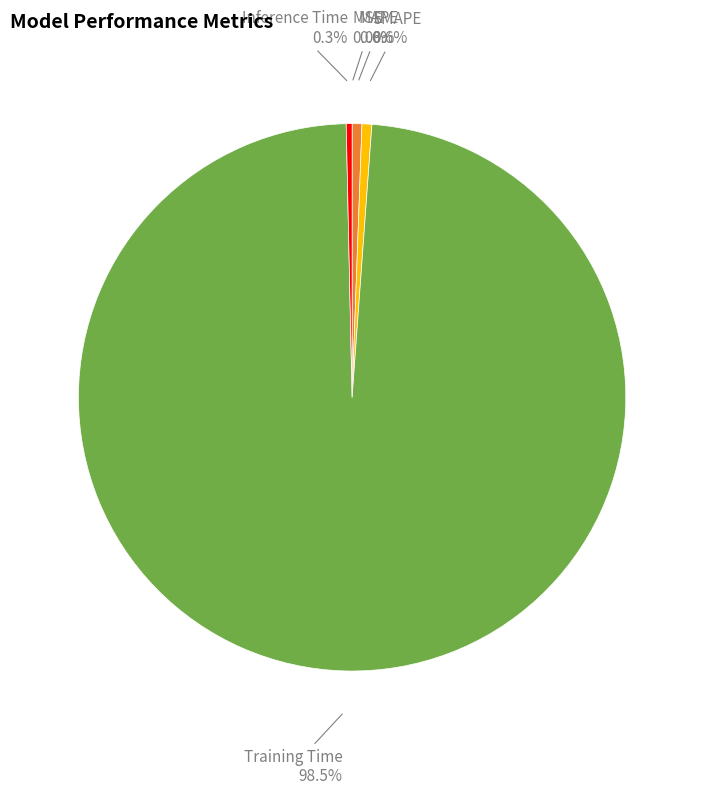

What is the largest slice in the pie chart?

Training Time